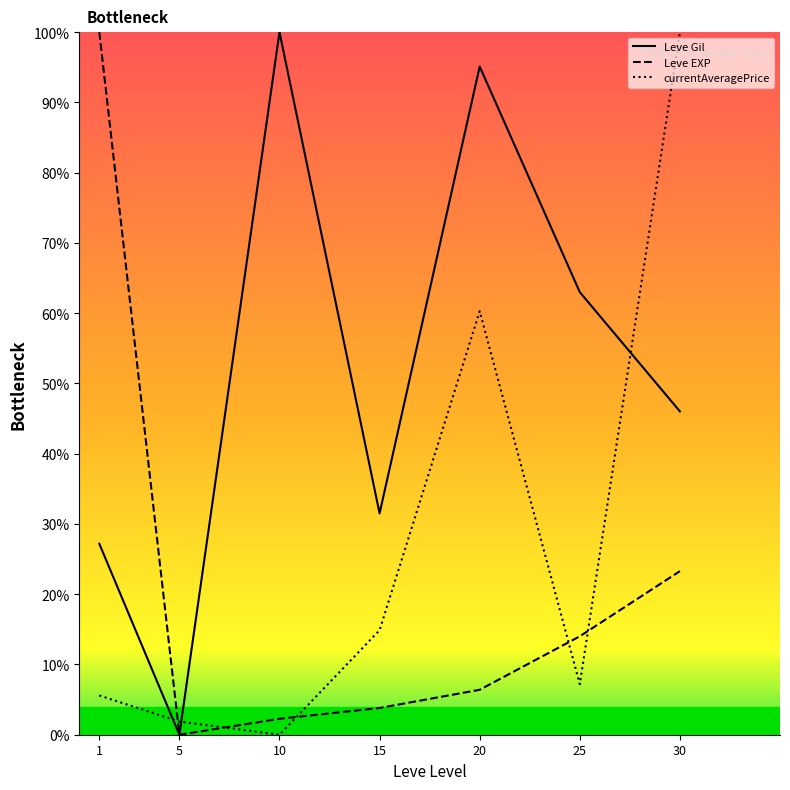

At which label does currentAveragePrice first exceed 7?

15